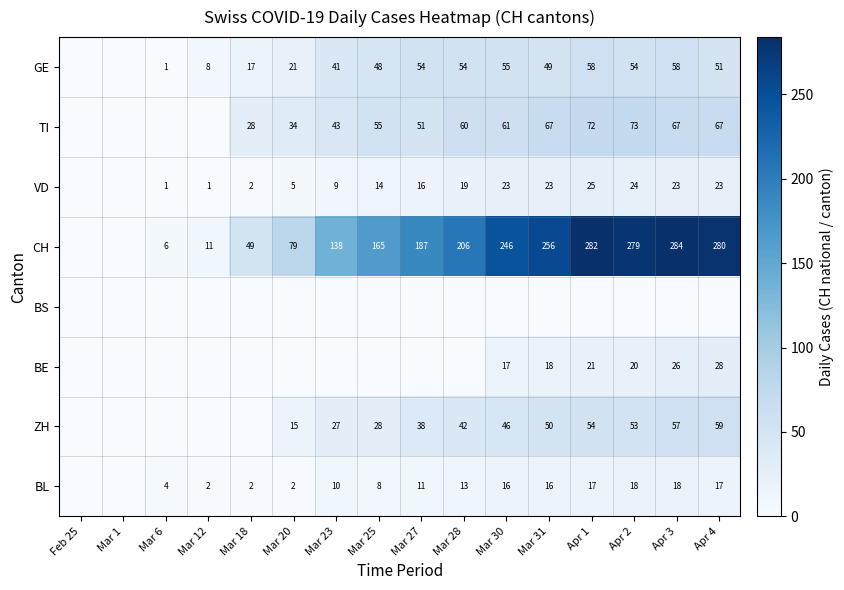

What is the sum of the VD values at Apr 4 and Mar 23?

32